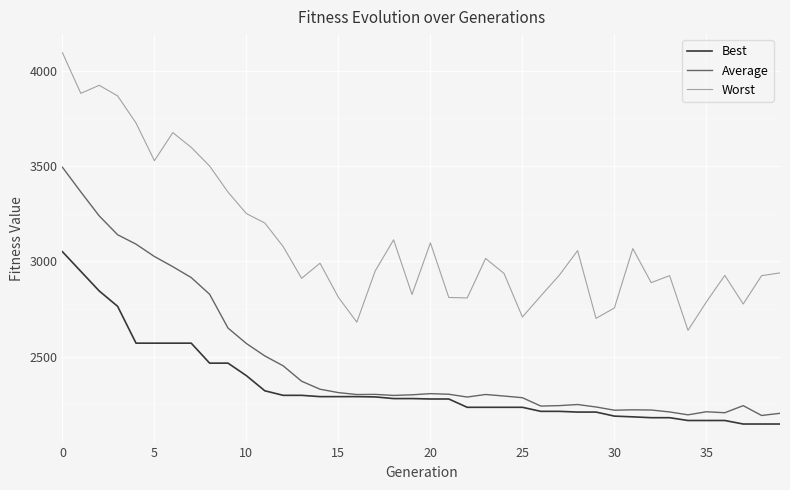

Is this an area chart (filled region under the line)?

No